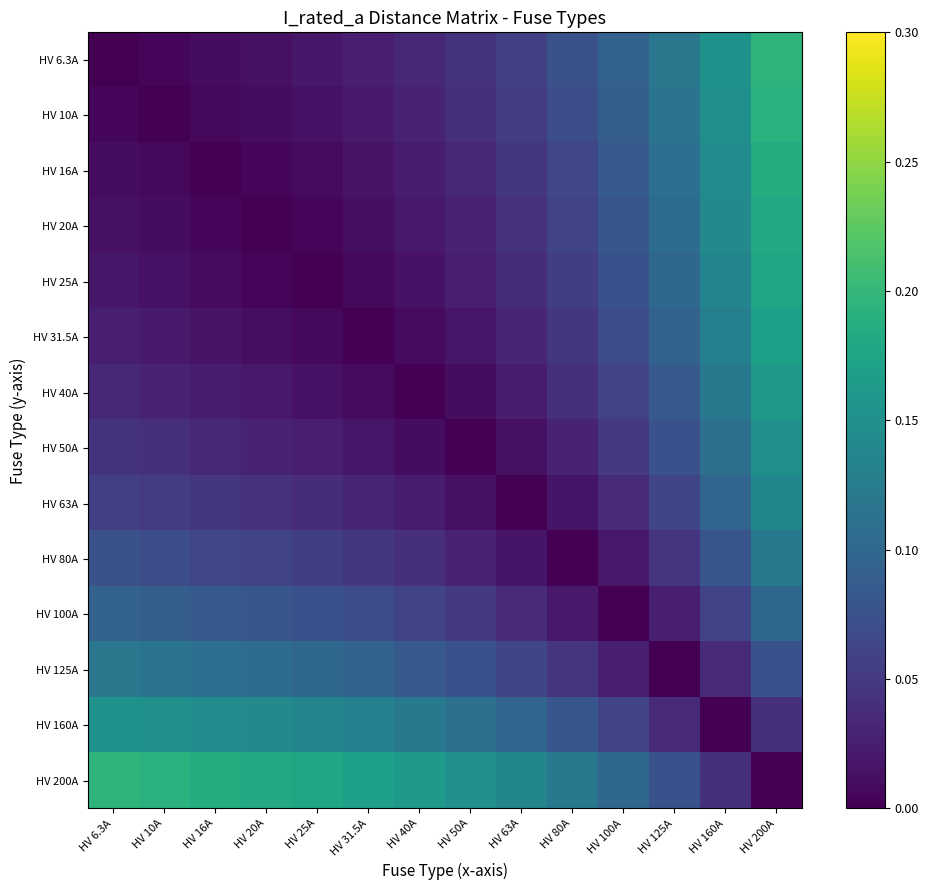

How many series are shown in this chart?

14